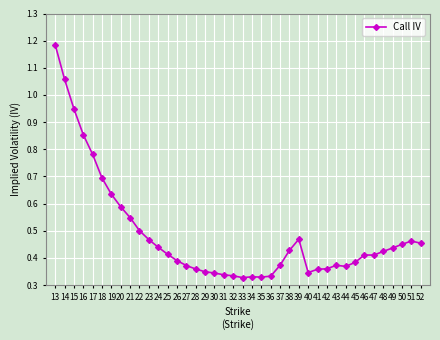

At which category does the chart reach its peak across all series?

13